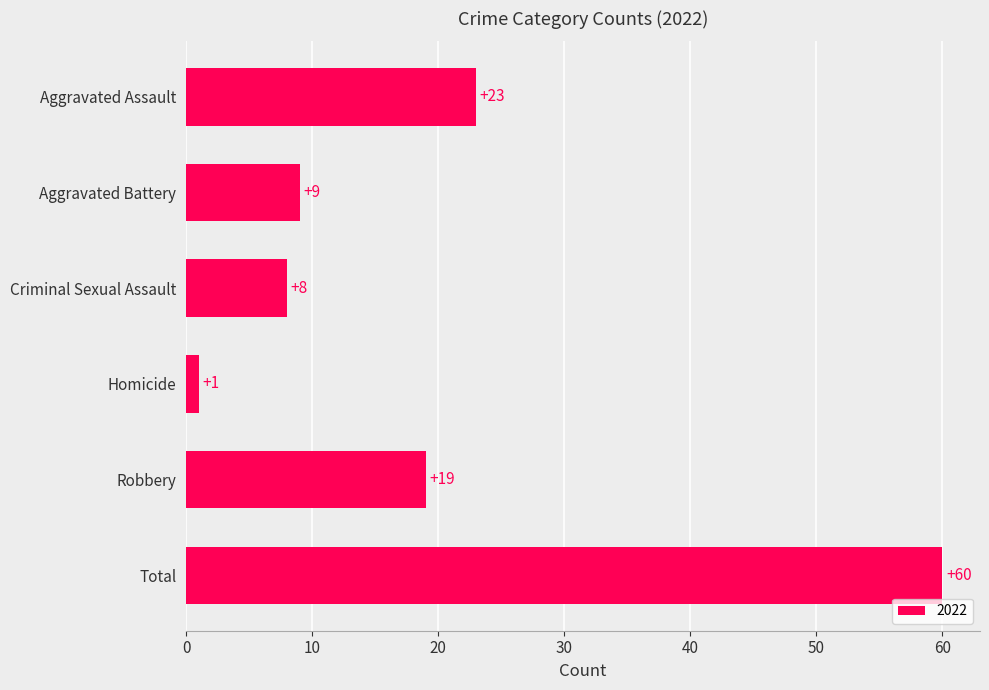

Between Homicide and Criminal Sexual Assault, which is larger?

Criminal Sexual Assault